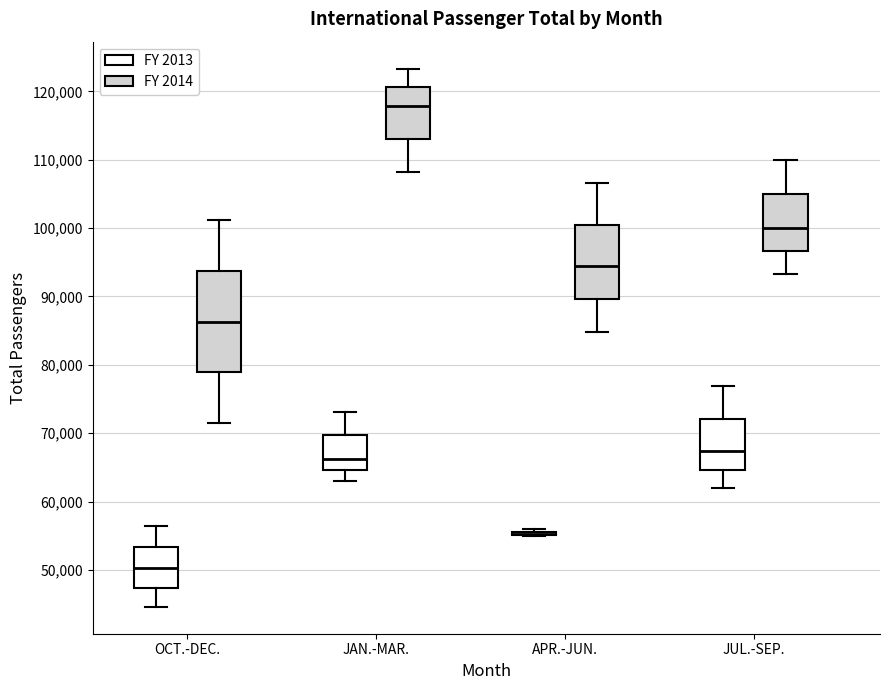

Which box is the tallest, from its lower edge to its upper edge?

OCT.-DEC. (FY 2014)